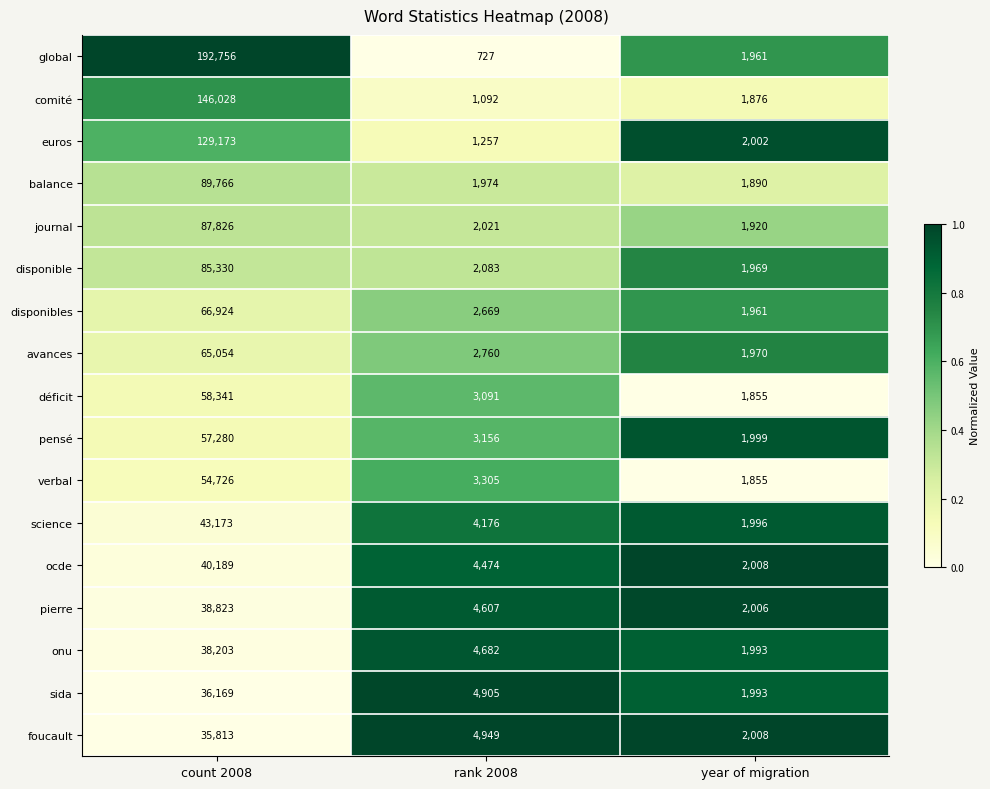

What is the difference between the highest and lowest values at count 2008?

156943